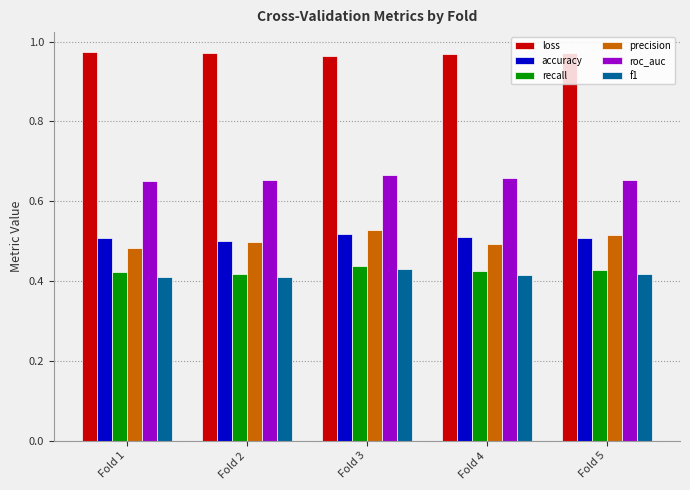

Which series has the widest spread of values?

precision